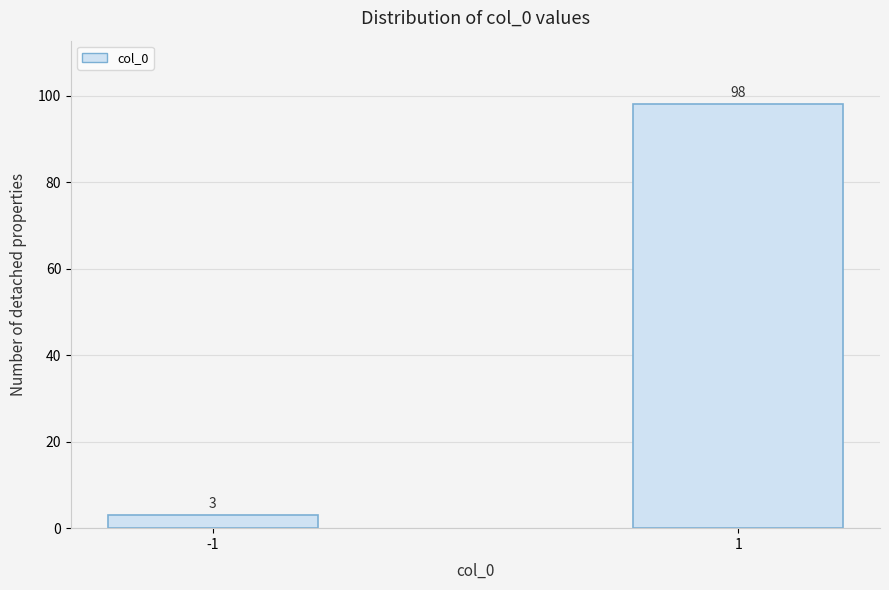

Reading left to right, list all the values displayed in this chart.

3	98